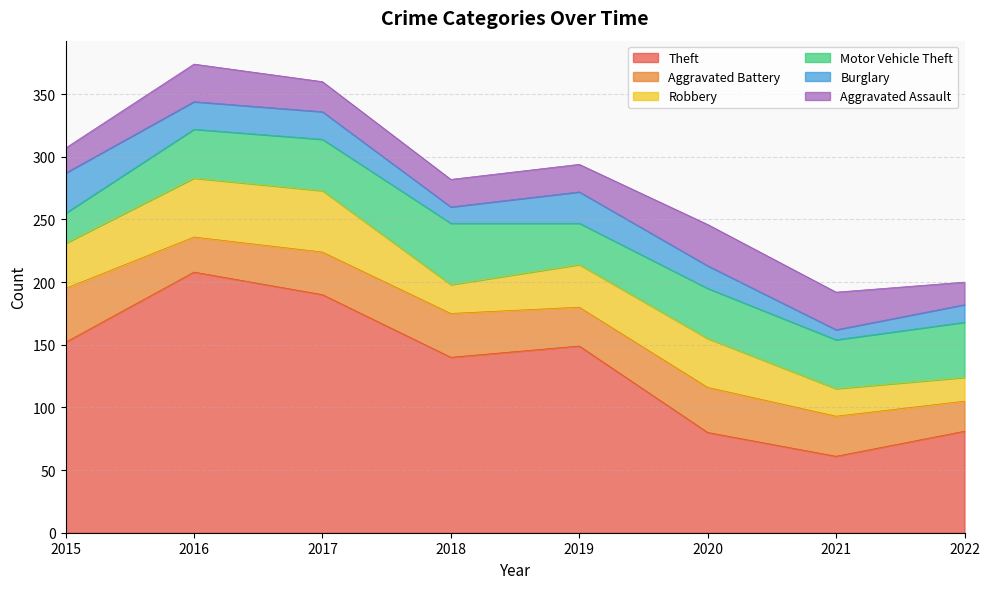

True or false: Aggravated Battery has more than 2 points higher than both neighbors.

False